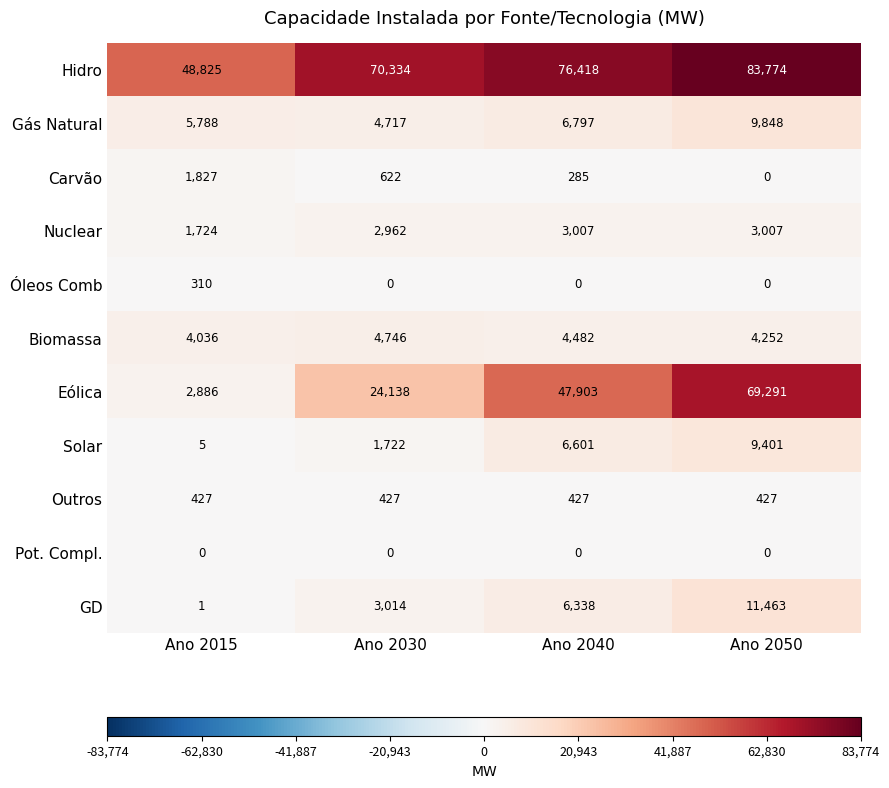

At how many categories does at least one series exceed 16706?

4